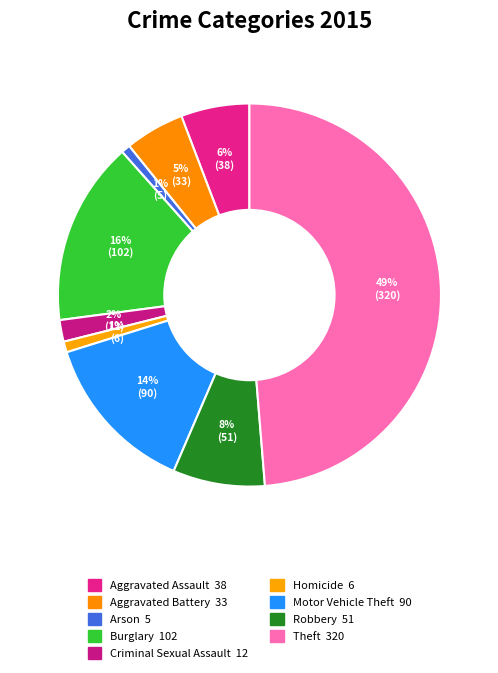

How many segments does this pie chart have?

9